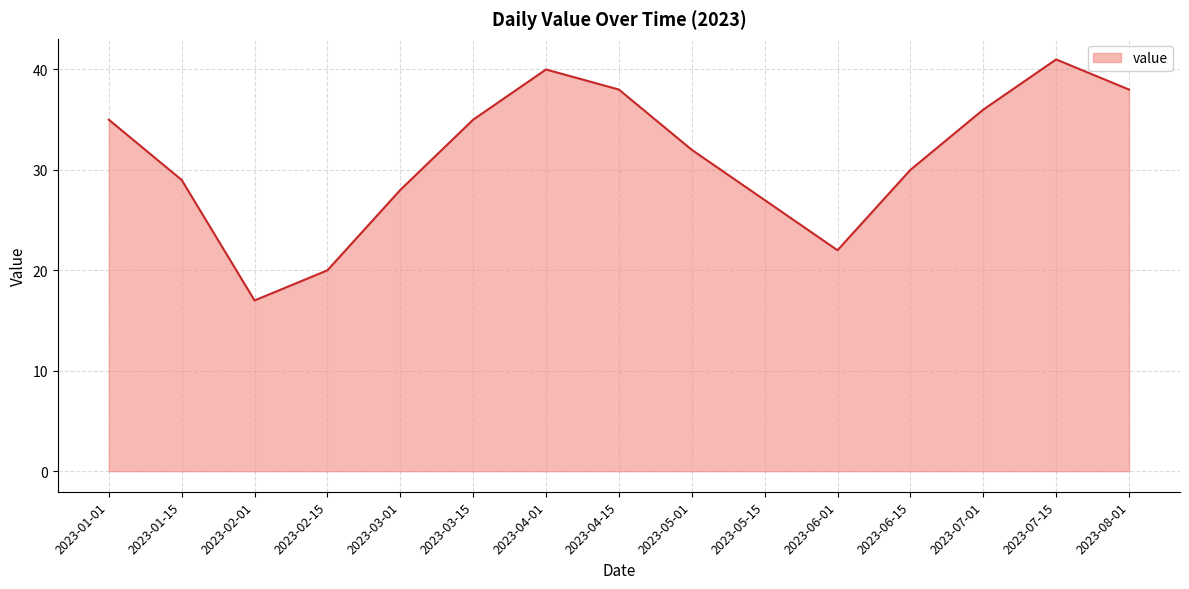

What position from the left is 2023-02-01?

3